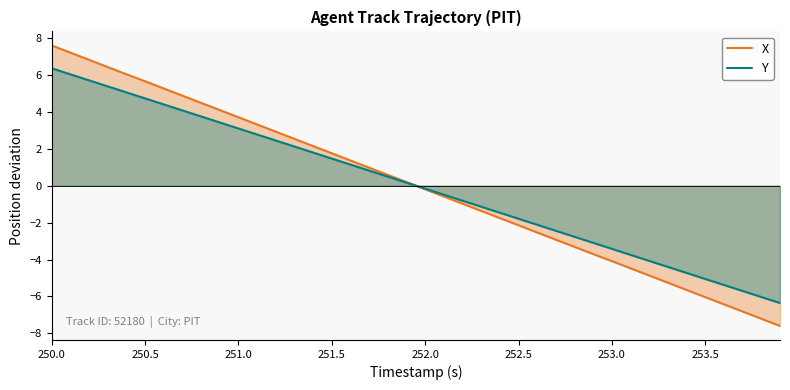

What is the difference between the maximum and minimum values in the Y series?

12.7